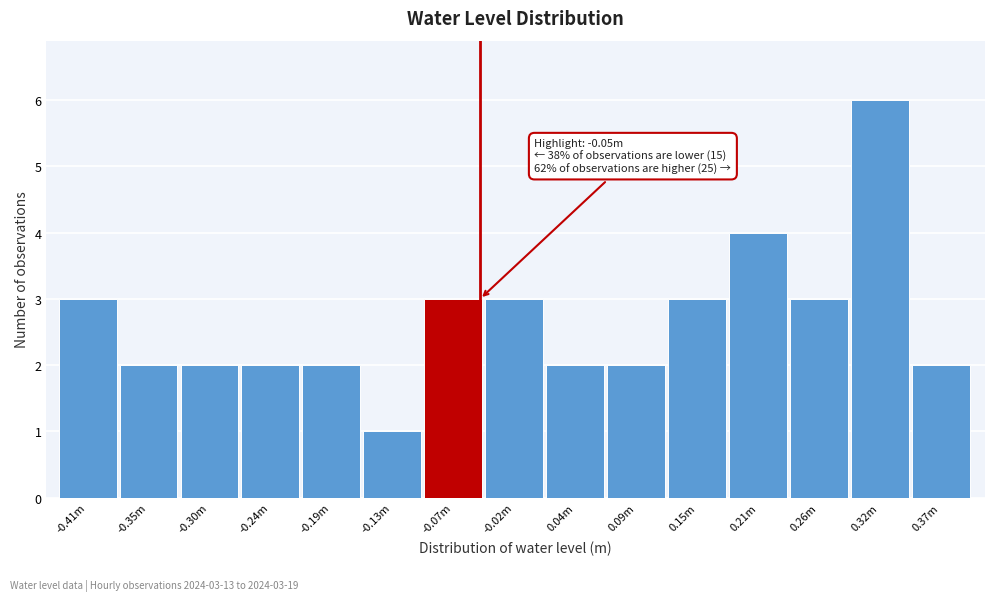

Reading left to right, what are all the values shown in this chart?

-0.41m=3	-0.35m=2	-0.30m=2	-0.24m=2	-0.19m=2	-0.13m=1	-0.07m=3	-0.02m=3	0.04m=2	0.09m=2	0.15m=3	0.21m=4	0.26m=3	0.32m=6	0.37m=2